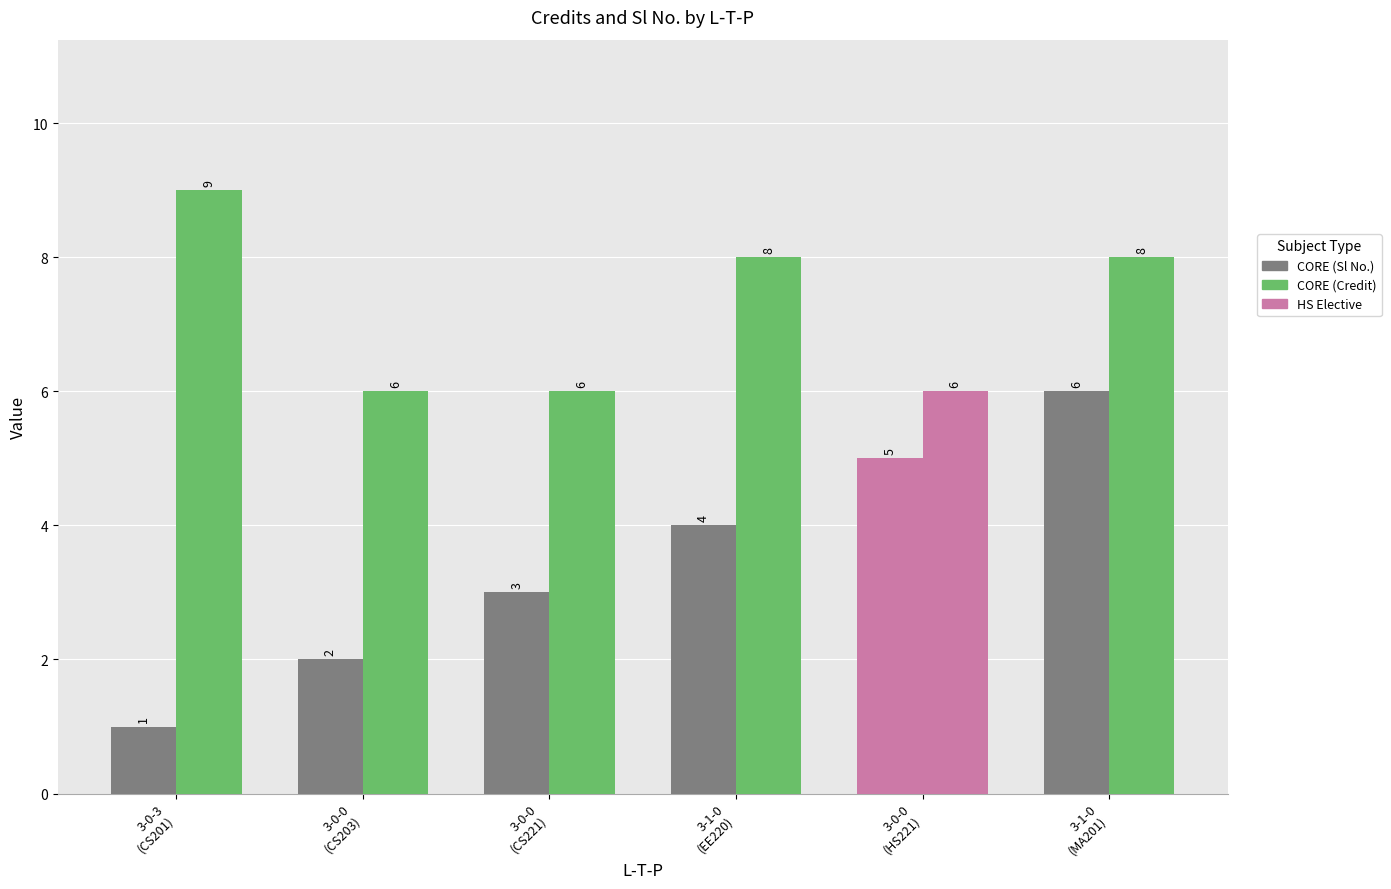

How many distinct data groups are displayed?

2